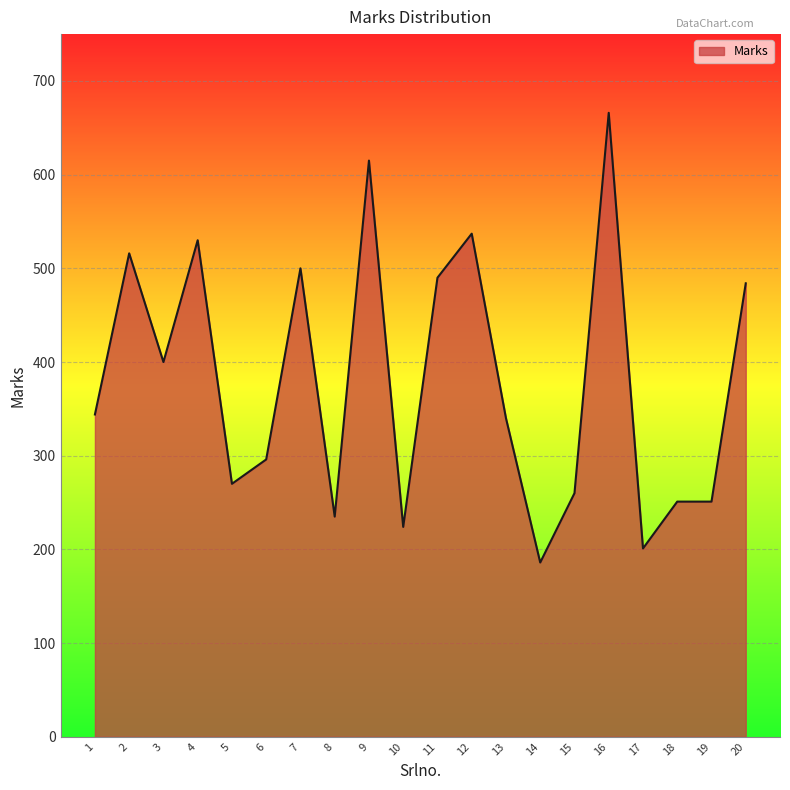

The value at 5 is 385. True or false?

False